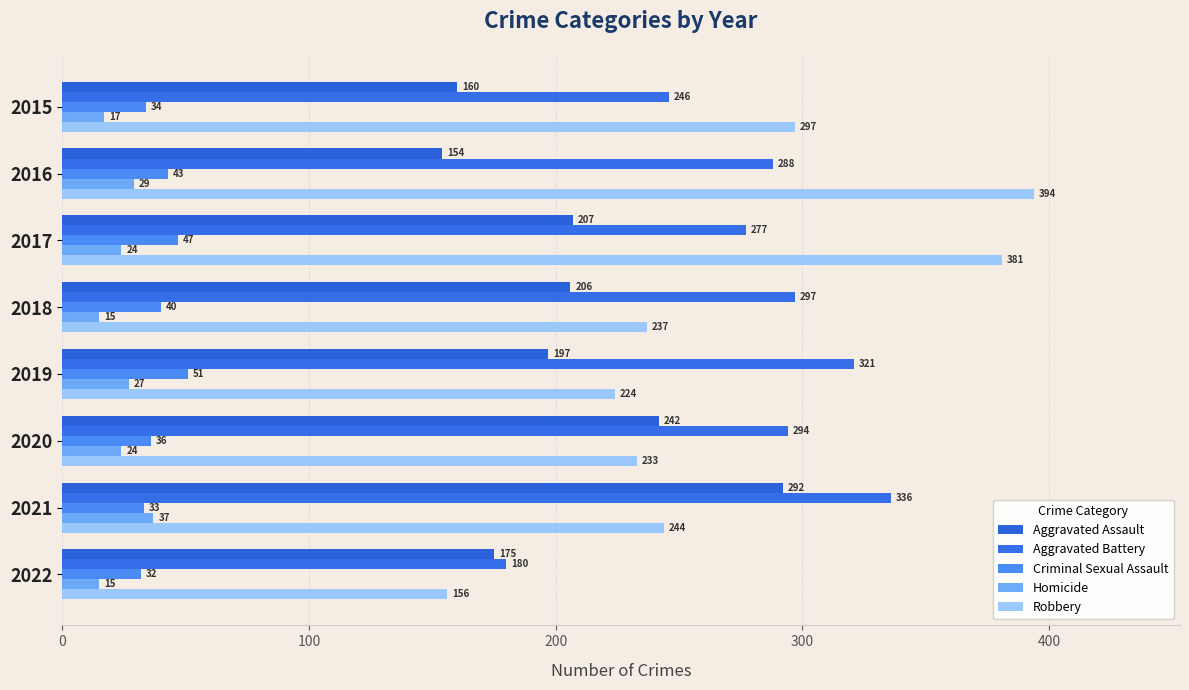

At which category is the sum across all series the highest?

2021